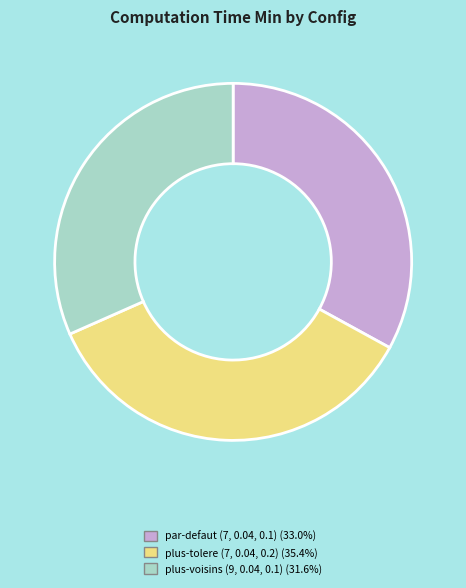

How many segments does this pie chart have?

3